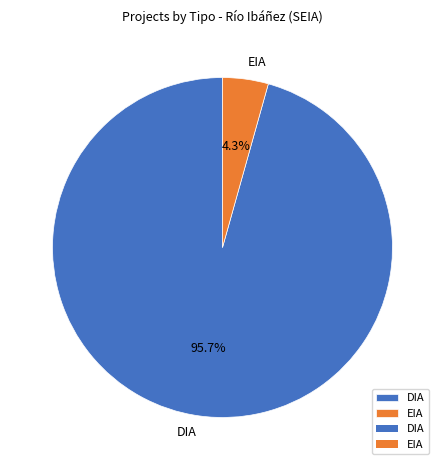

To the nearest percent, what is the combined percentage of DIA and EIA?

100%